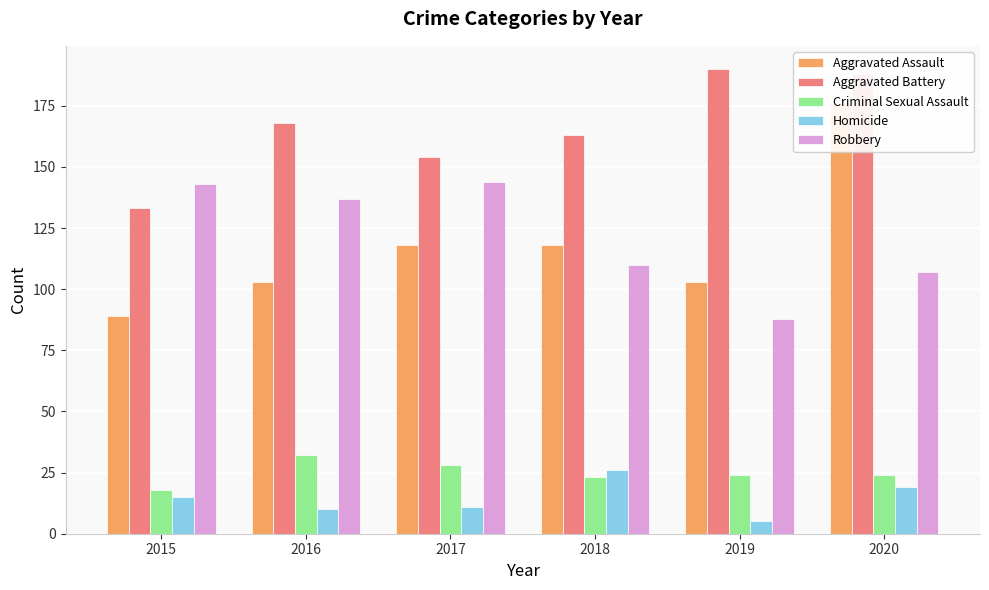

Where does the Aggravated Battery series first go above 168?

2019